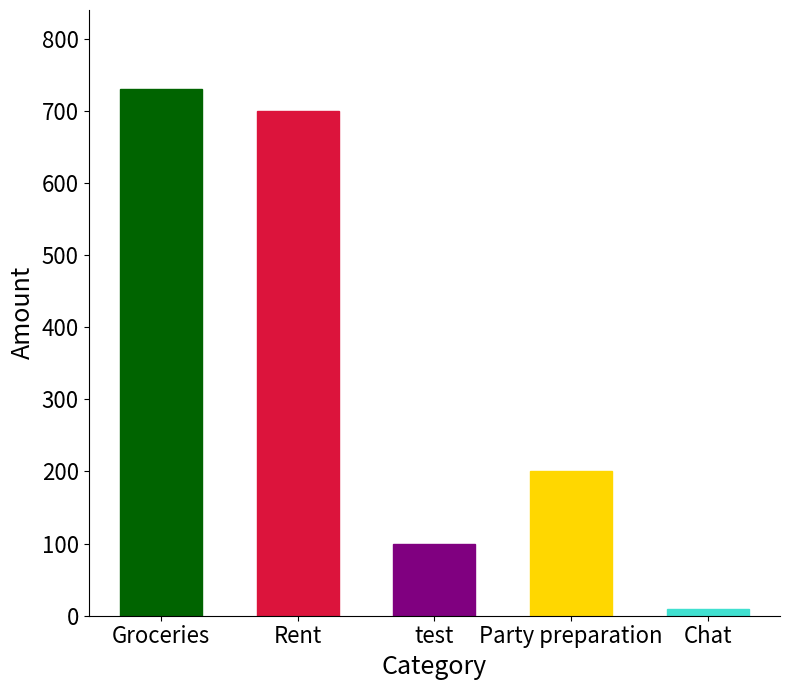

What is the change in value from test to Party preparation?

+100